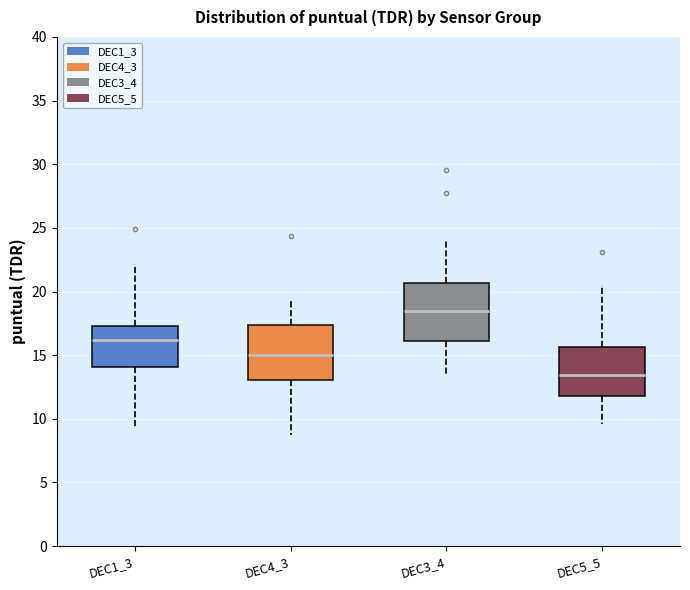

Where does the lower whisker of the box for DEC4_3 end on the y-axis? The values are not printed on the chart, so give them approximately, as read against the axis.

8.5